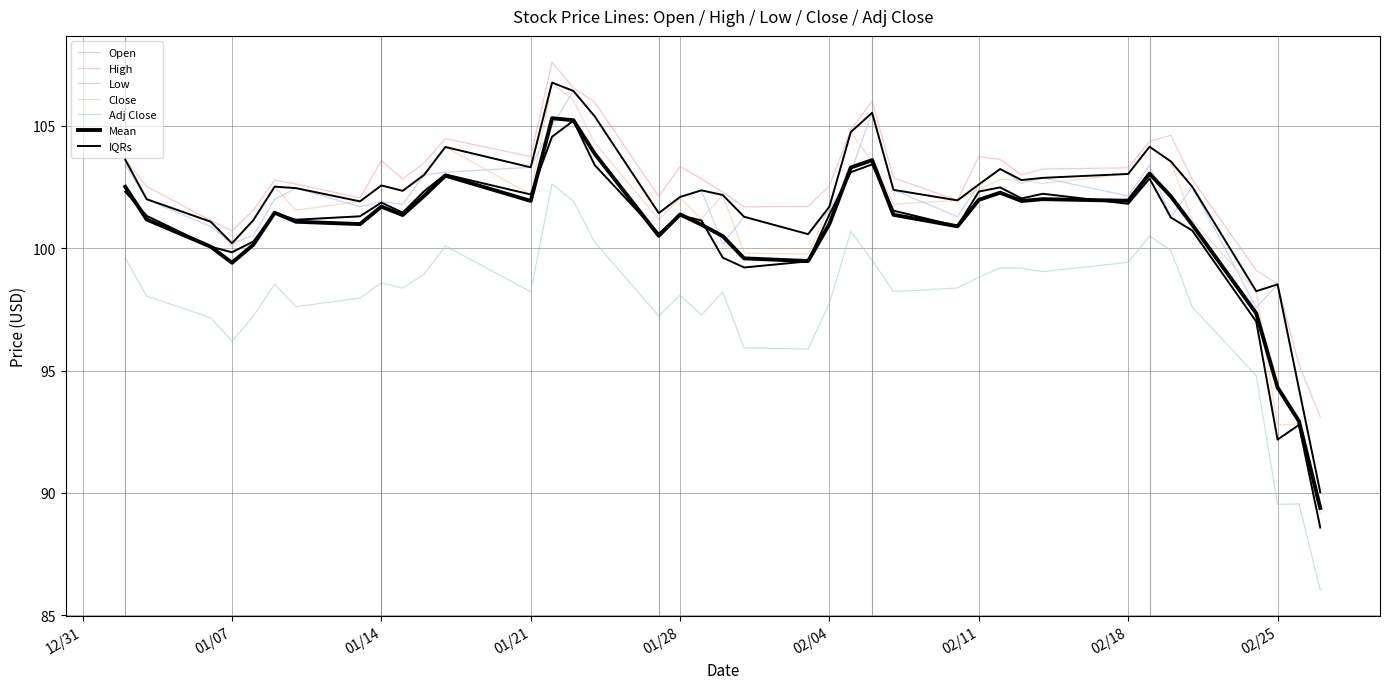

Reading left to right, extract all data points from this chart.

Open: 103.4	102.0	100.9	100.2	100.5	102.0	102.5	101.7	101.9	101.8	103.0	103.1	103.3	105.0	106.4	105.4	101.4	102.1	102.4	100.2	101.3	100.6	101.6	103.1	105.5	102.4	101.3	102.6	103.2	102.7	102.9	102.1	103.4	101.2	102.5	97.6	98.5	94.3	90.0
High: 103.6	102.5	101.1	100.7	101.5	102.8	102.6	102.0	103.6	102.8	103.5	104.5	103.7	107.6	106.5	106.0	102.1	103.3	102.8	102.3	101.7	101.7	102.5	104.8	106.0	102.9	102.0	103.7	103.6	103.0	103.2	103.3	104.4	104.6	102.8	99.1	98.5	95.2	93.1
Low: 102.3	101.3	100.1	99.8	100.3	101.4	101.2	101.3	101.9	101.5	102.3	103.0	102.2	104.5	105.2	103.4	100.6	101.3	101.1	99.6	99.2	99.5	101.4	103.1	103.4	101.5	100.9	102.3	102.5	102.0	102.2	101.8	102.8	101.2	100.7	97.0	92.2	92.8	88.6
Close: 103.6	102.0	101.1	100.1	101.1	102.5	101.5	101.9	102.6	102.3	102.9	104.1	102.2	106.8	106.0	104.3	101.2	102.0	101.2	102.2	99.8	99.8	101.7	104.7	103.5	101.8	102.0	102.4	102.8	102.8	102.6	103.0	104.1	103.5	101.2	98.2	92.8	92.8	89.2
Adj Close: 99.6	98.0	97.2	96.2	97.2	98.5	97.6	98.0	98.6	98.4	98.9	100.1	98.2	102.6	101.9	100.2	97.2	98.1	97.3	98.2	95.9	95.9	97.8	100.7	99.5	98.2	98.4	98.8	99.2	99.2	99.0	99.4	100.5	99.9	97.6	94.8	89.5	89.6	86.0